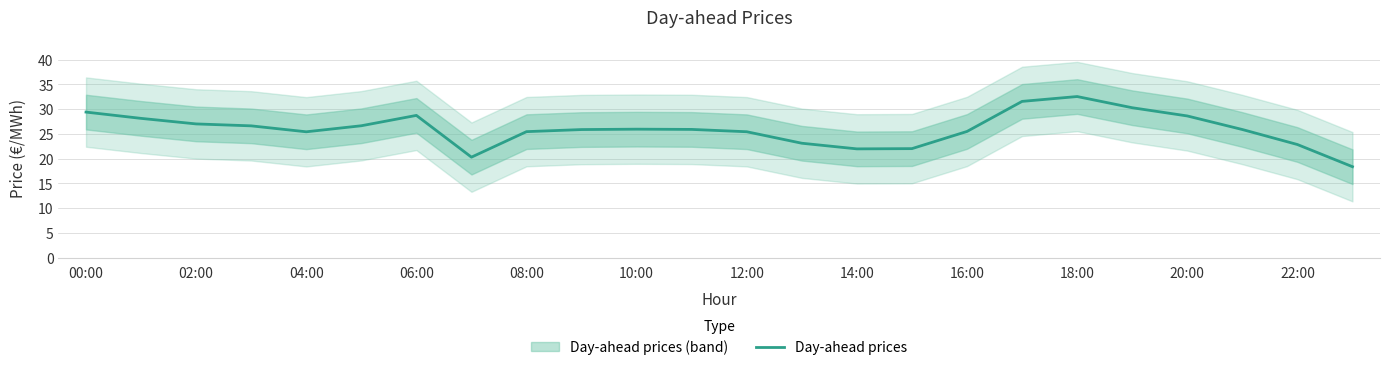

Reading right to left, extract all data points from this chart.

18.4	22.9	25.9	28.6	30.3	32.5	31.6	25.5	22.0	22.0	23.1	25.4	25.9	26.0	25.9	25.5	20.3	28.7	26.6	25.4	26.6	27.0	28.1	29.4